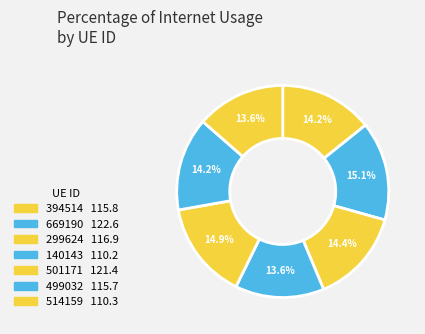

What percentage is the 140143 slice, to the nearest percent?

14%